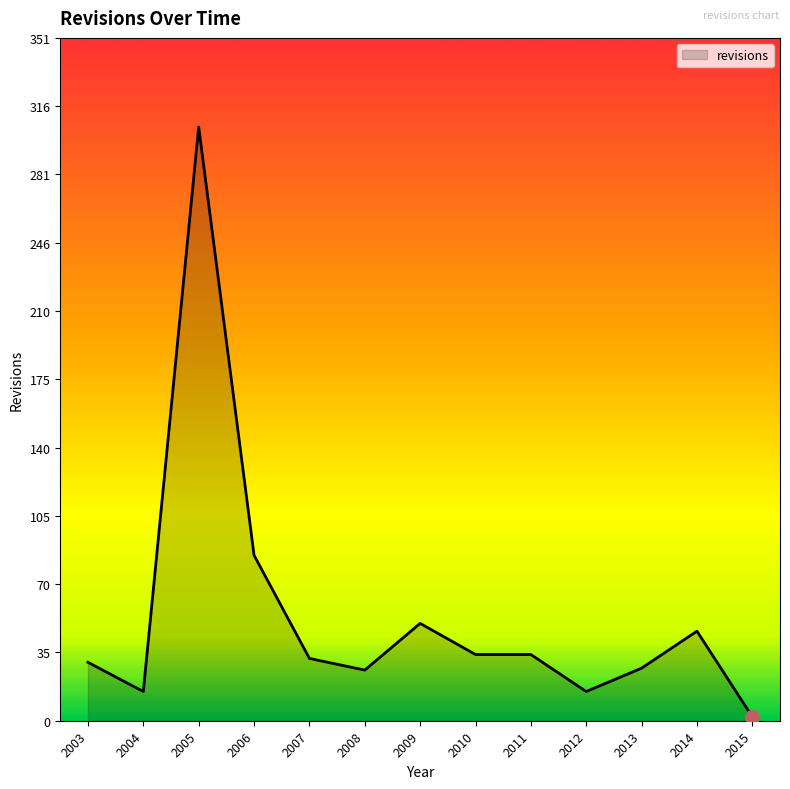

True or false: the data shows 50 at 2009.

True